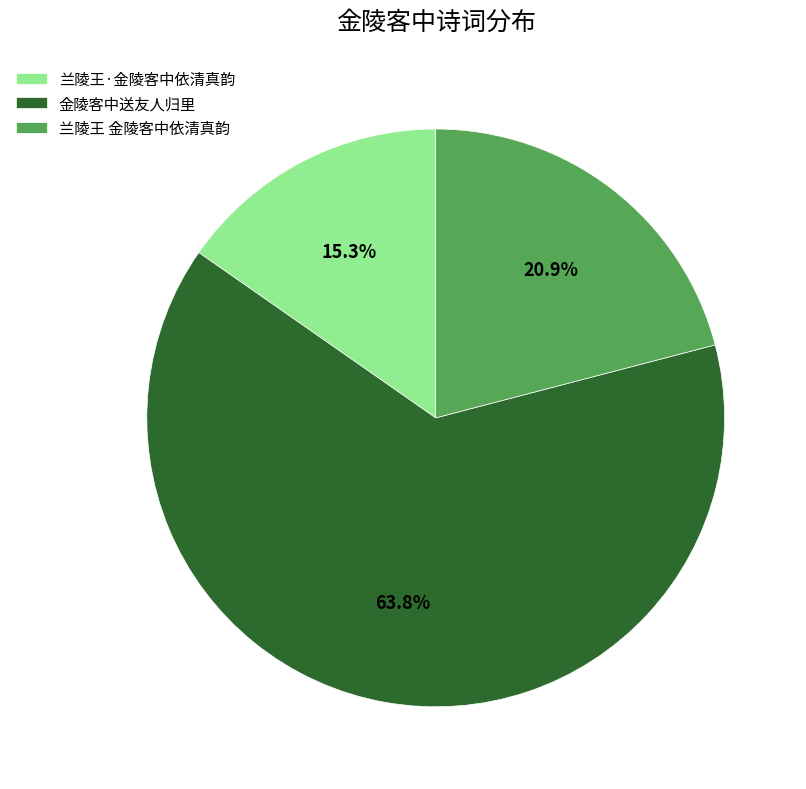

Count the number of slices in the pie.

3